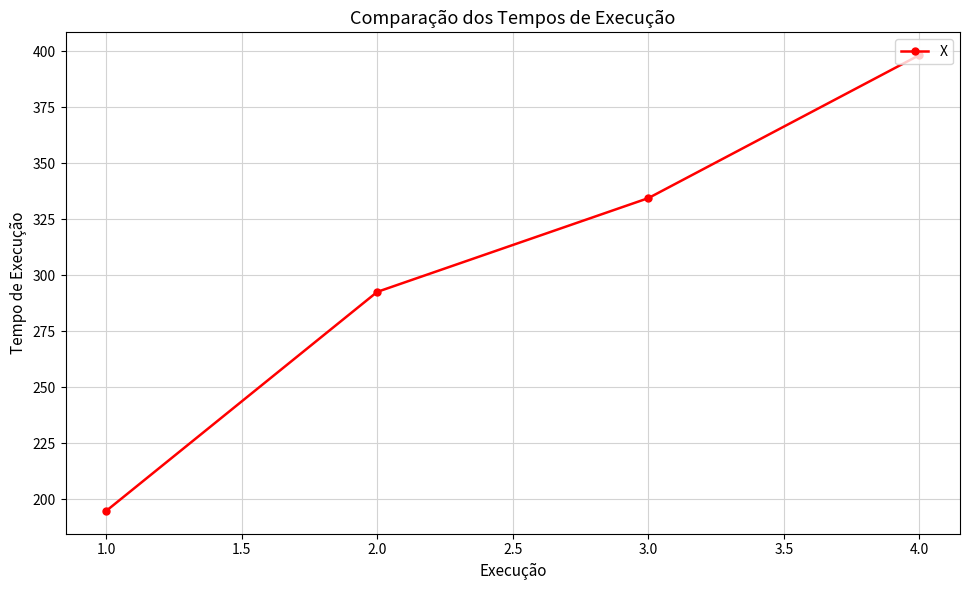

Count the number of categories in the chart.

4